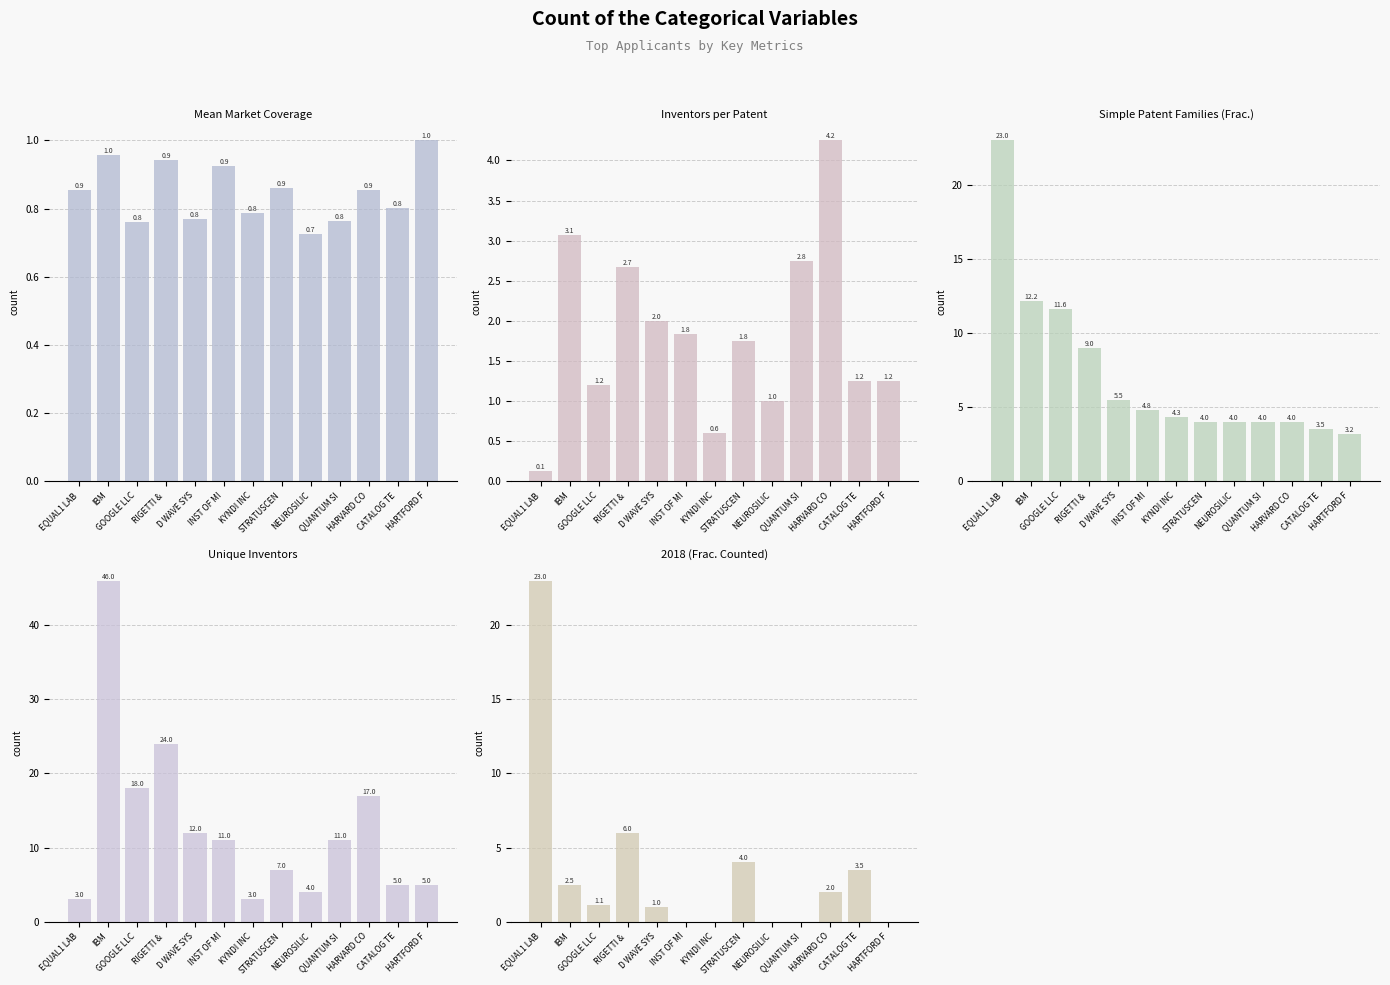

What is the label of the 9th bar from the left?

NEUROSILIC